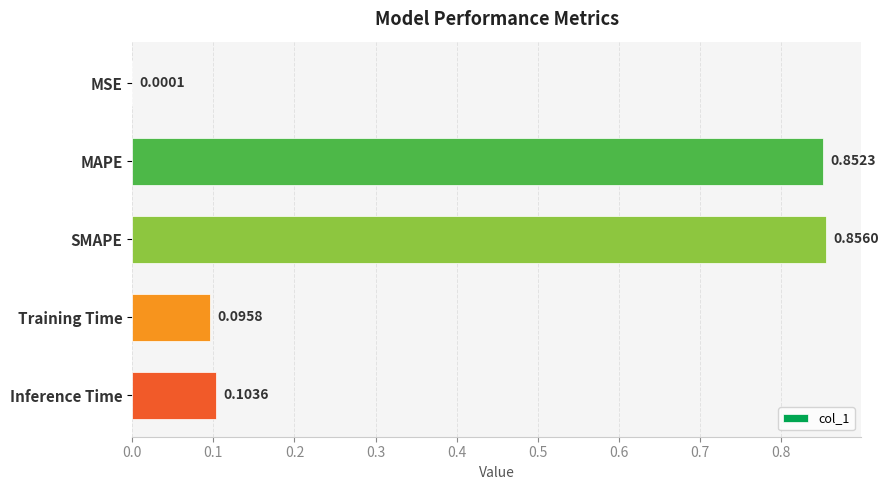

Where is the data nearest to the value 0?

MSE